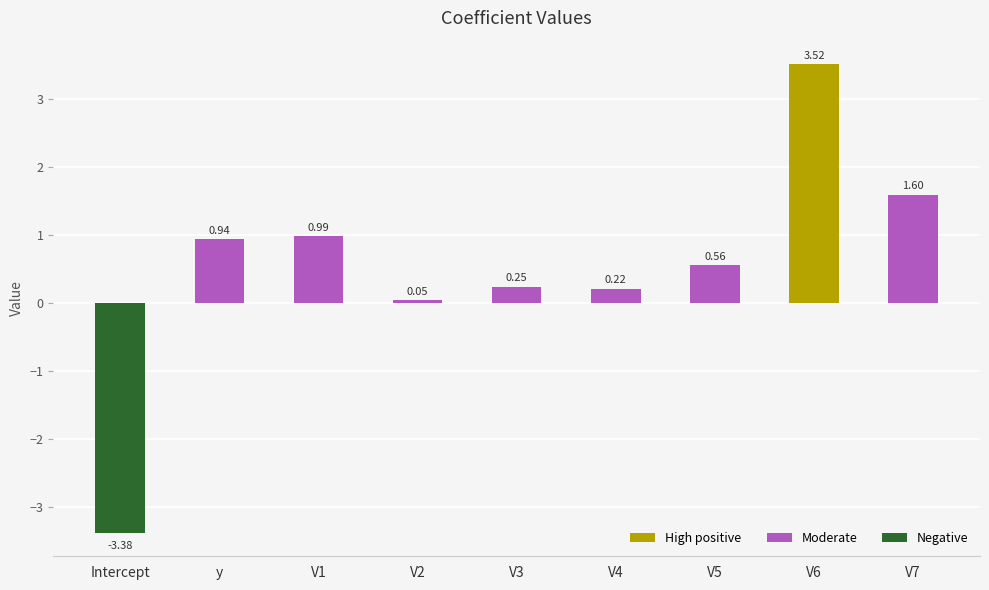

What is the value of the 8th bar from the left?

3.5